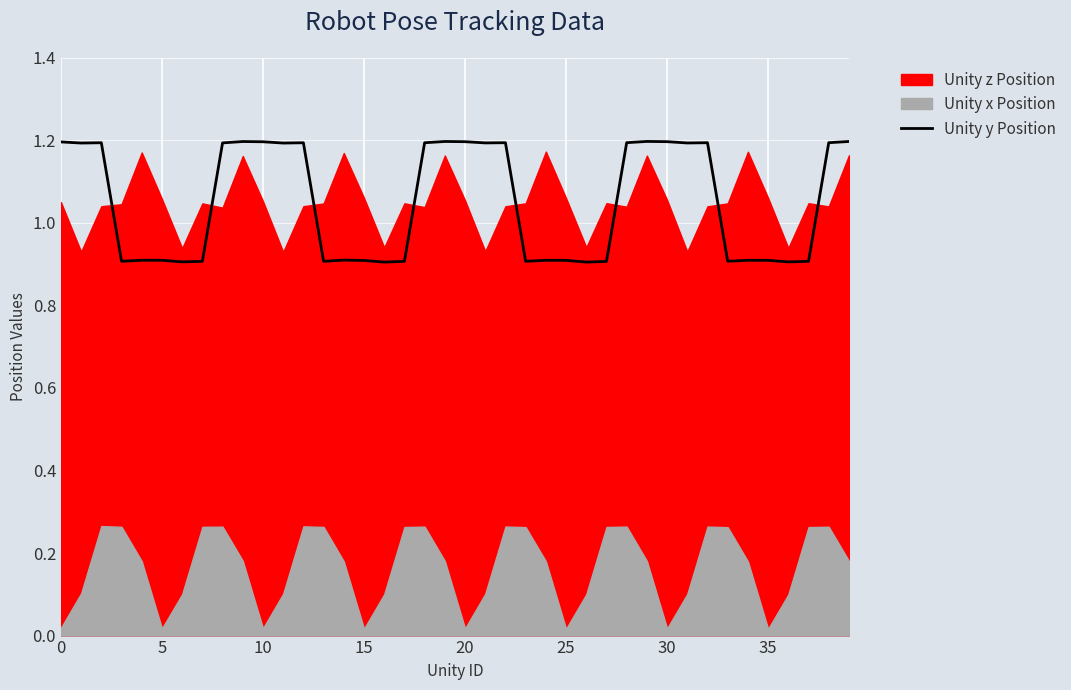

What is the difference between the maximum and second lowest values?

0.3